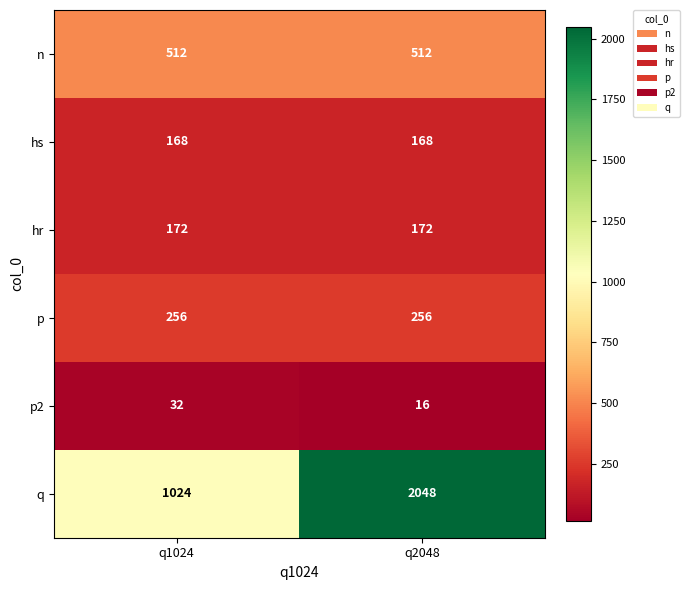

What is the approximate value of hr at q2048?

172